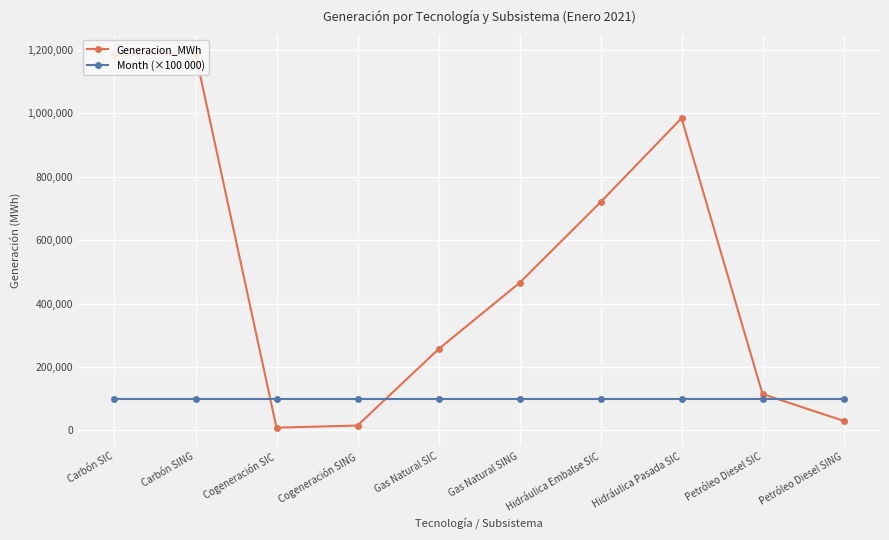

Reading left to right, what are all the values shown in this chart?

Generacion_MWh: 1183435.0	1188253.6	8688.7	15438.0	256410.5	465351.0	720021.6	984980.0	114737.7	30281.0
Month (×100 000): 100000.0	100000.0	100000.0	100000.0	100000.0	100000.0	100000.0	100000.0	100000.0	100000.0